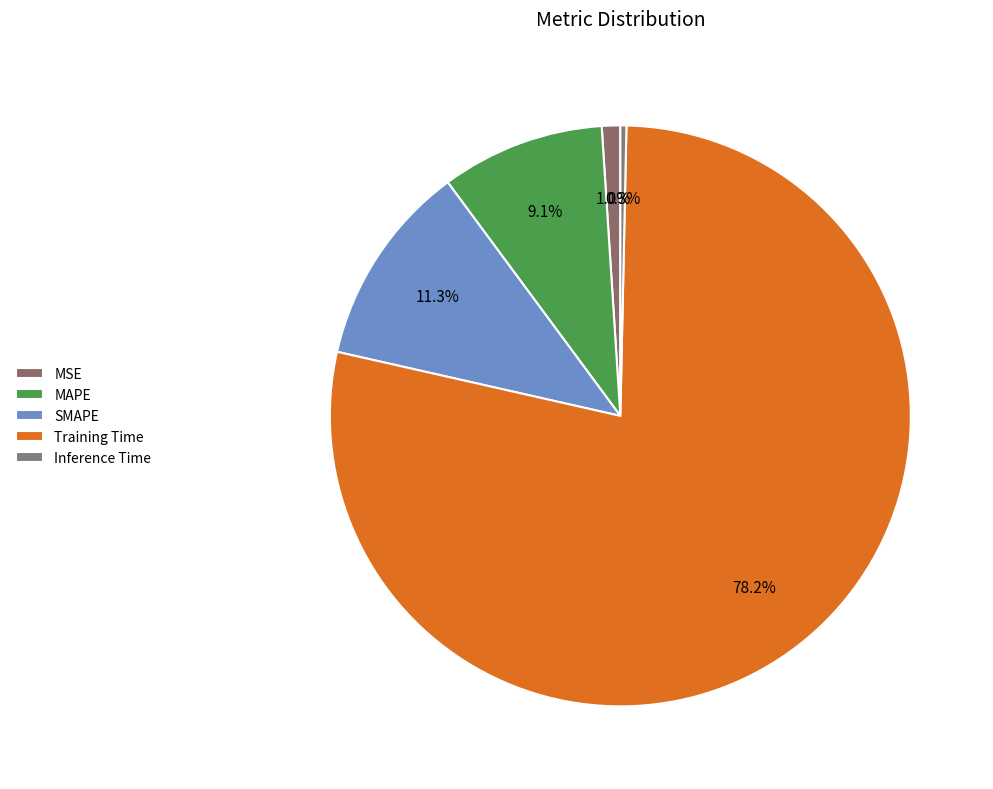

The SMAPE slice represents 11% of the pie. True or false?

True